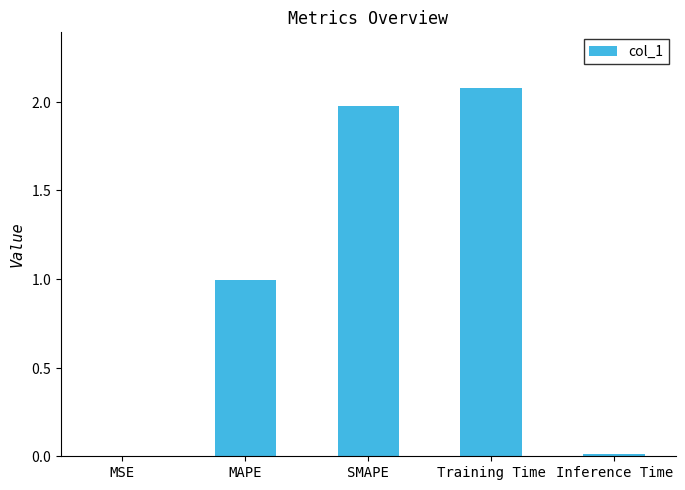

Reading left to right, what are all the values shown in this chart?

MSE=0.0	MAPE=1.0	SMAPE=2.0	Training Time=2.1	Inference Time=0.0